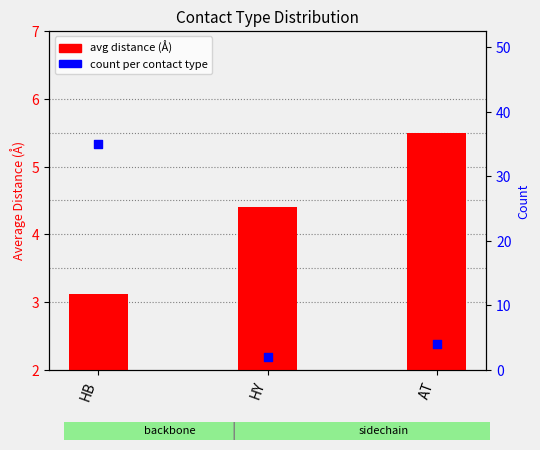

Which series has the widest spread of Y values?

count